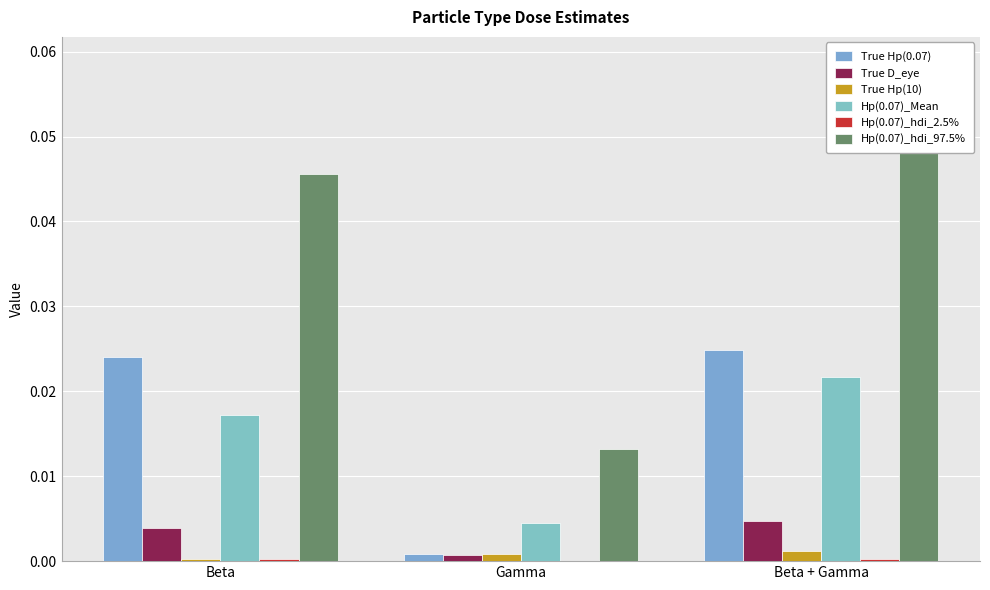

Which series has the largest total across all categories?

Hp(0.07)_hdi_97.5%